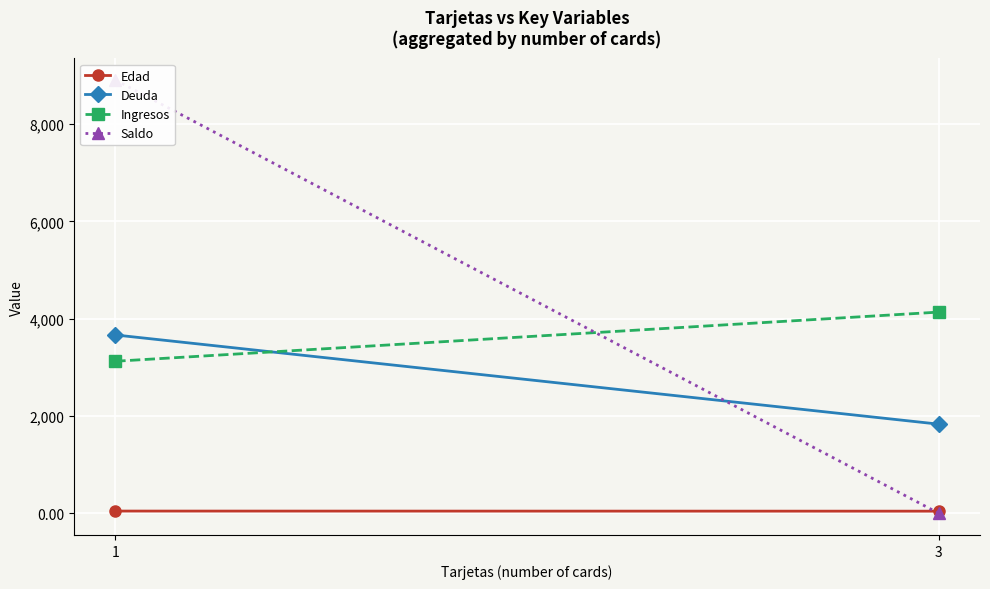

How many series are shown in this chart?

4